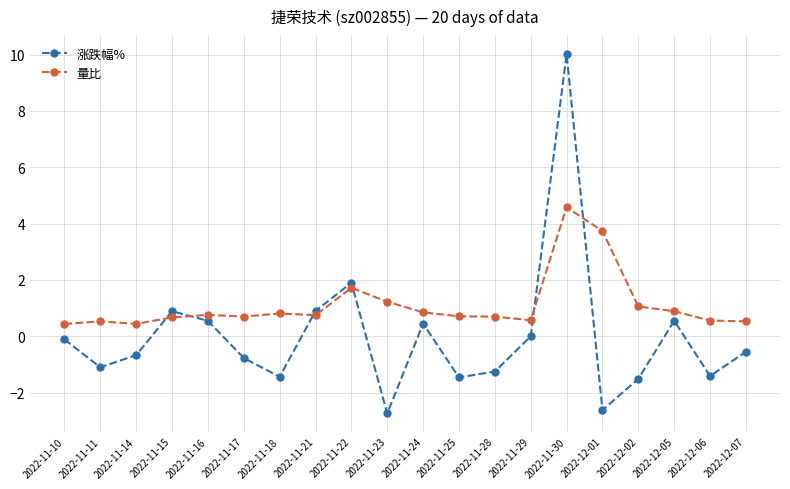

Where do 量比 and 涨跌幅% first cross each other?

2022-11-14 and 2022-11-15